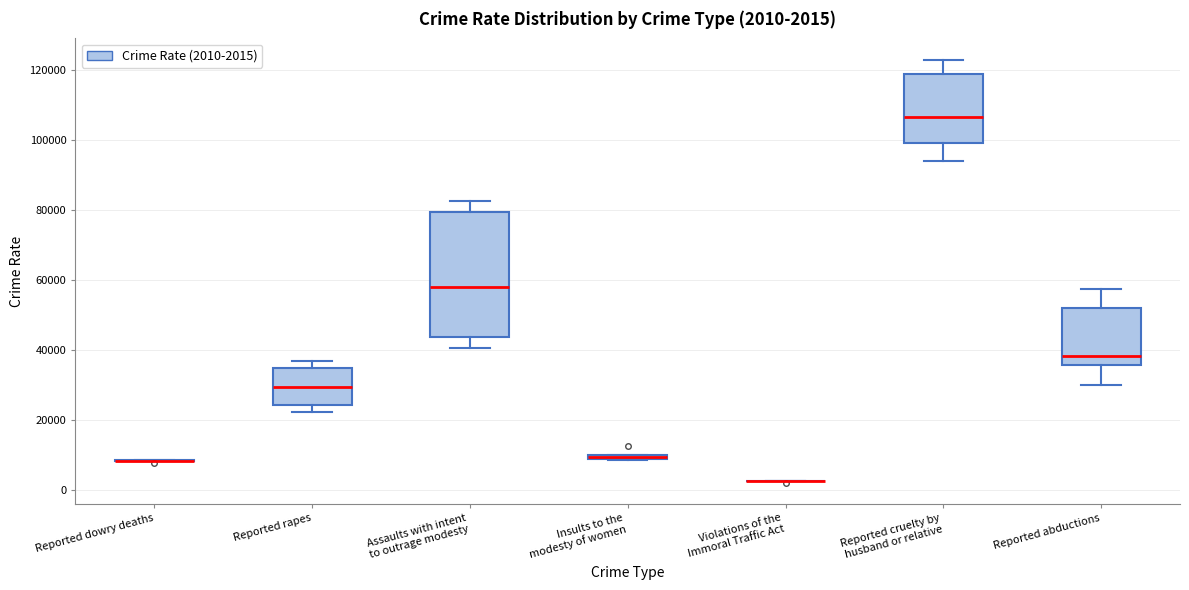

Which box is the tallest, from its lower edge to its upper edge?

Assaults with intent to outrage modesty